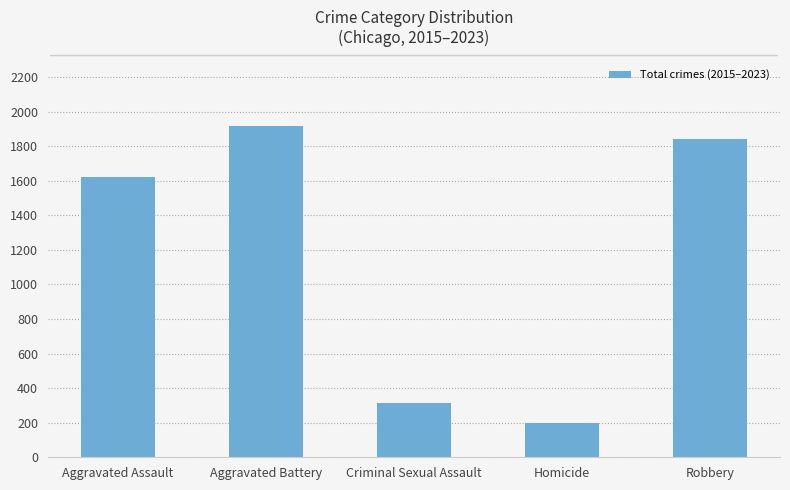

At which category does the chart reach its peak across all series?

Aggravated Battery